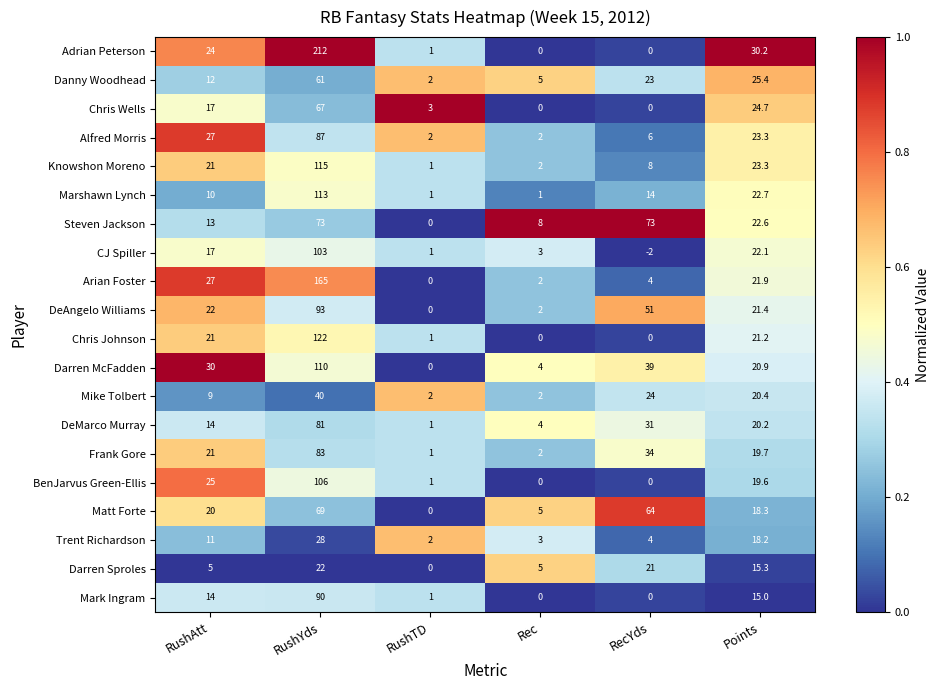

What is the total value across all series at RushYds?

1840.0